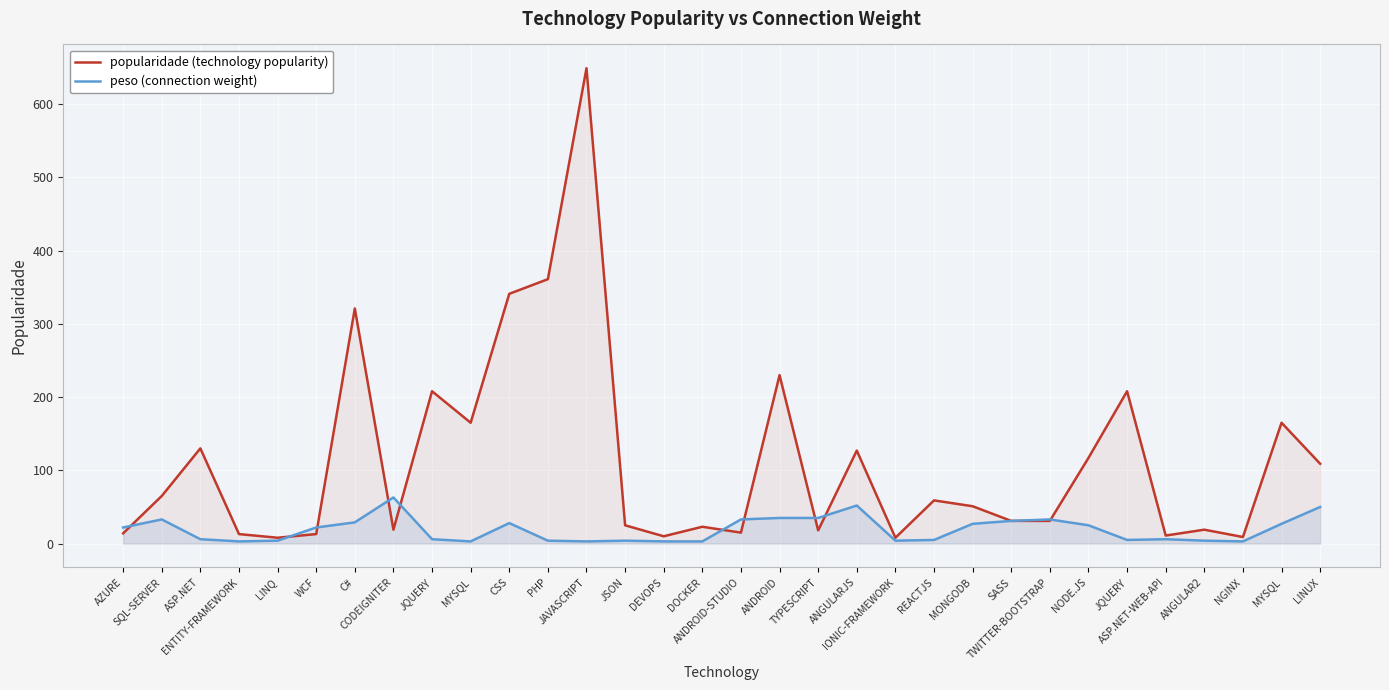

The peso series shows 35 at TYPESCRIPT. True or false?

True